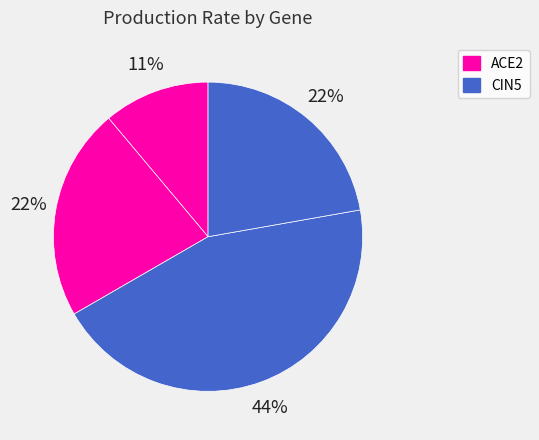

Is there a majority slice in this chart?

No